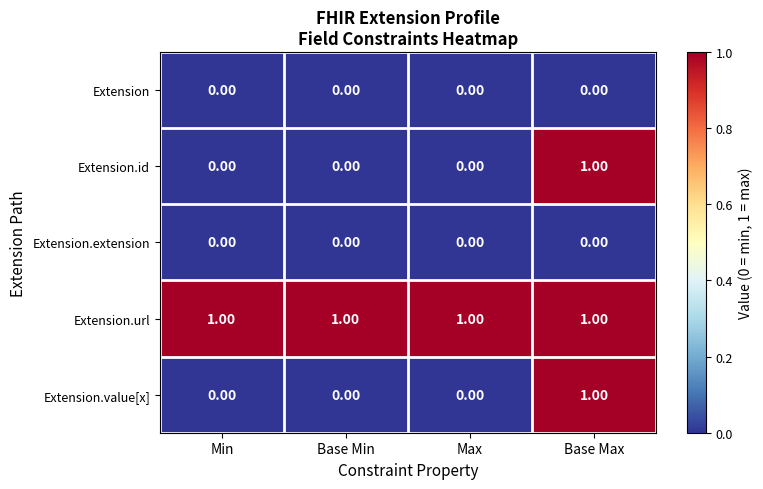

At which category is the sum across all series the highest?

Base Max